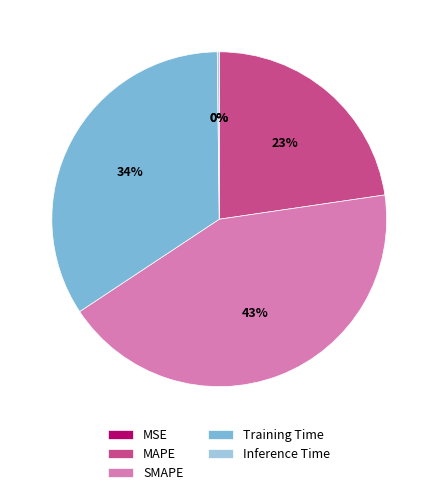

To the nearest percent, what is the difference between the Training Time and MAPE slice percentages?

11%